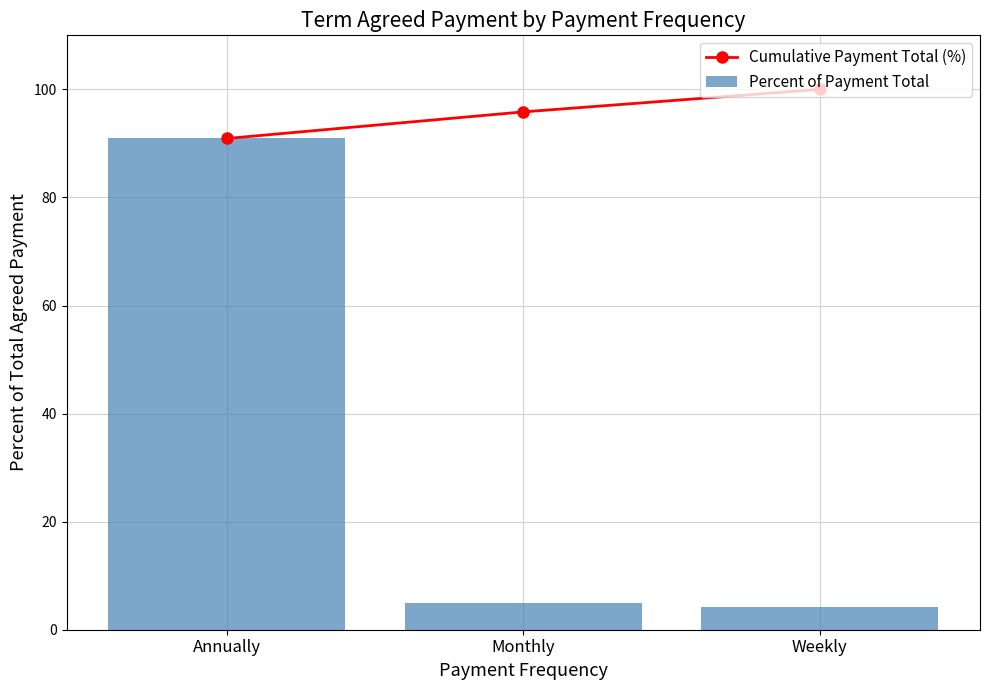

How many distinct data groups are displayed?

2